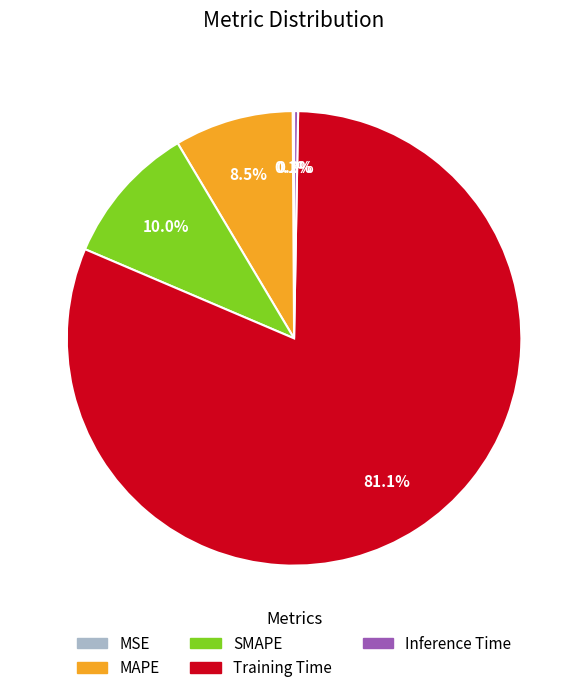

Is the sum of MAPE and Inference Time greater than half?

No